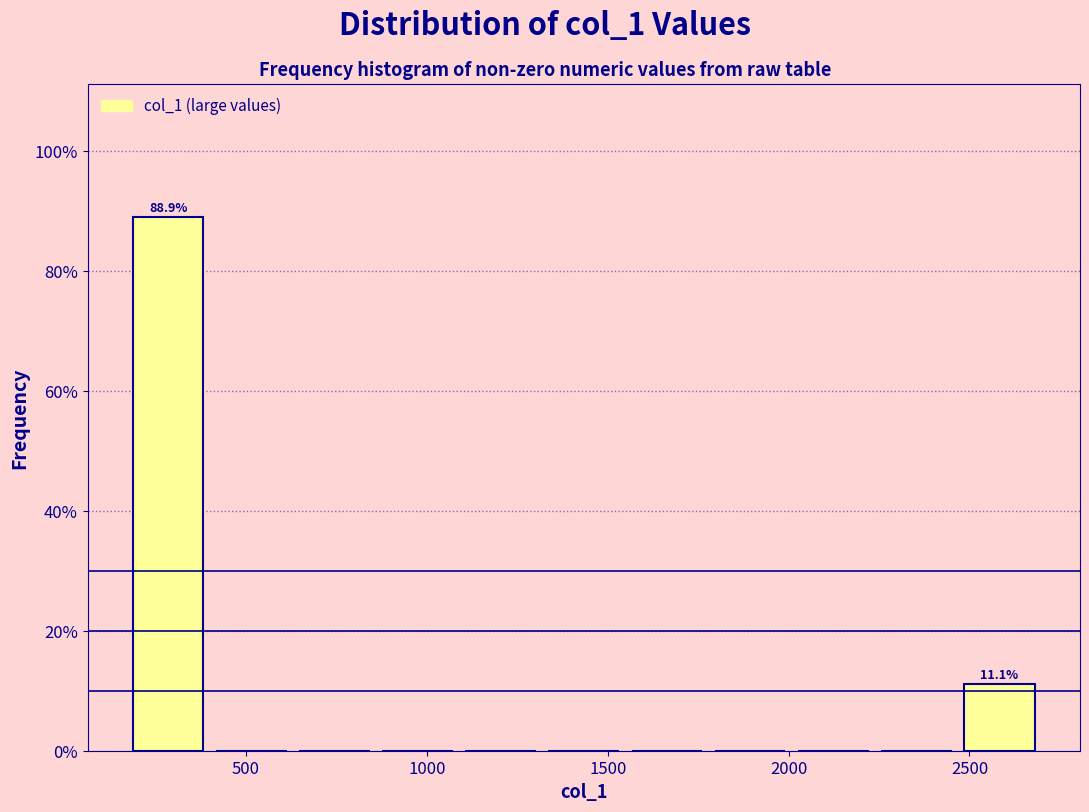

Which range on the x-axis has the tallest bar?

150 to 400